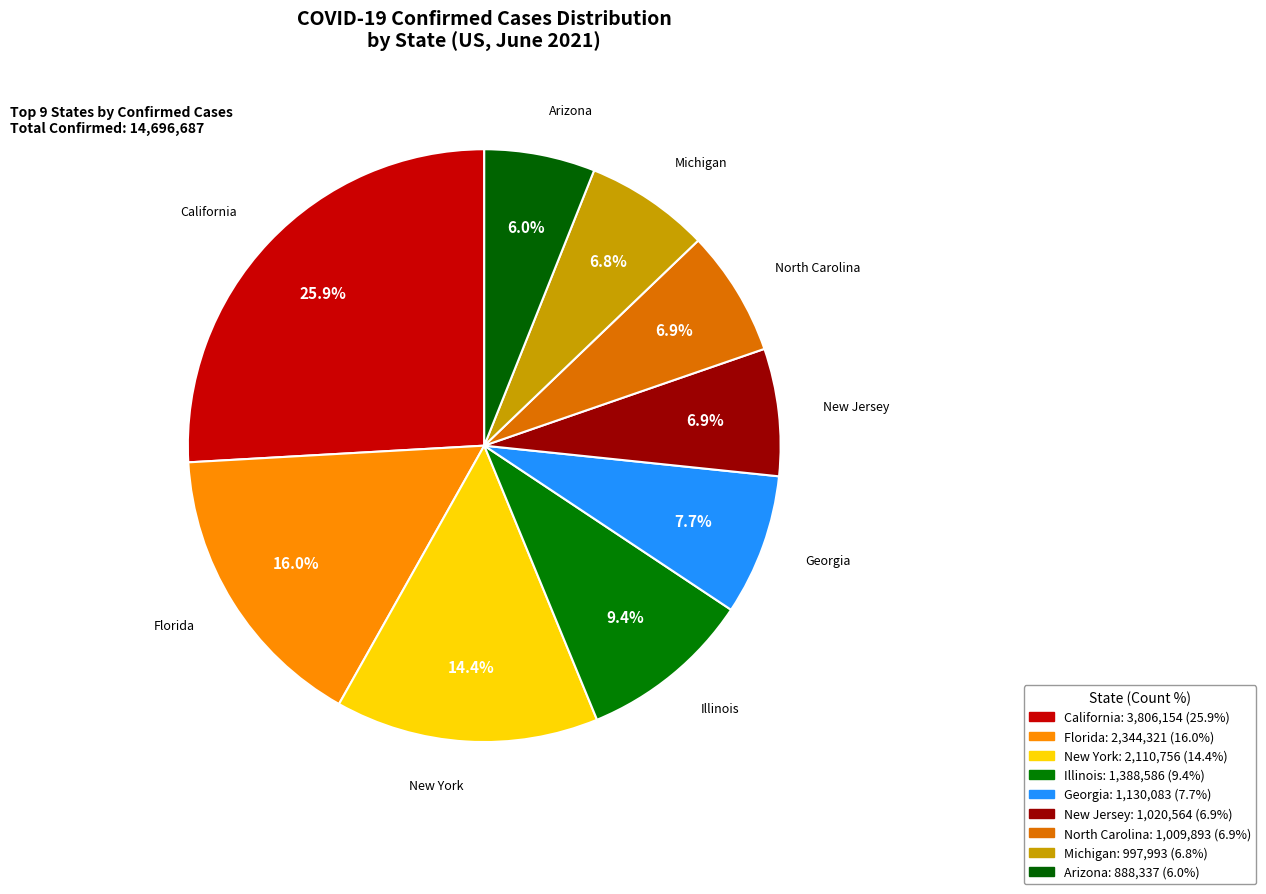

Do Illinois and California together represent more than half of the pie?

No